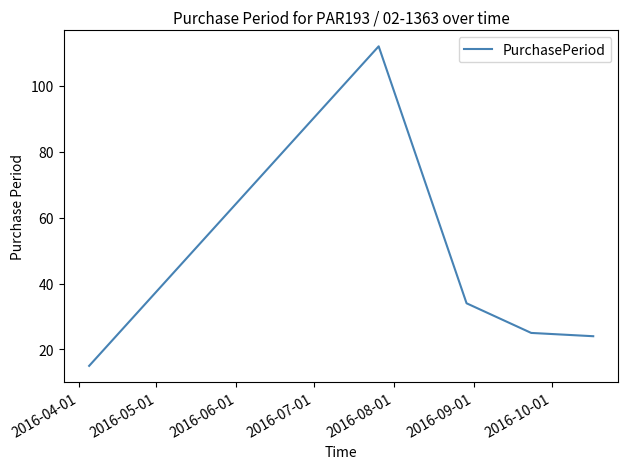

What is the difference between the maximum and minimum values?

97